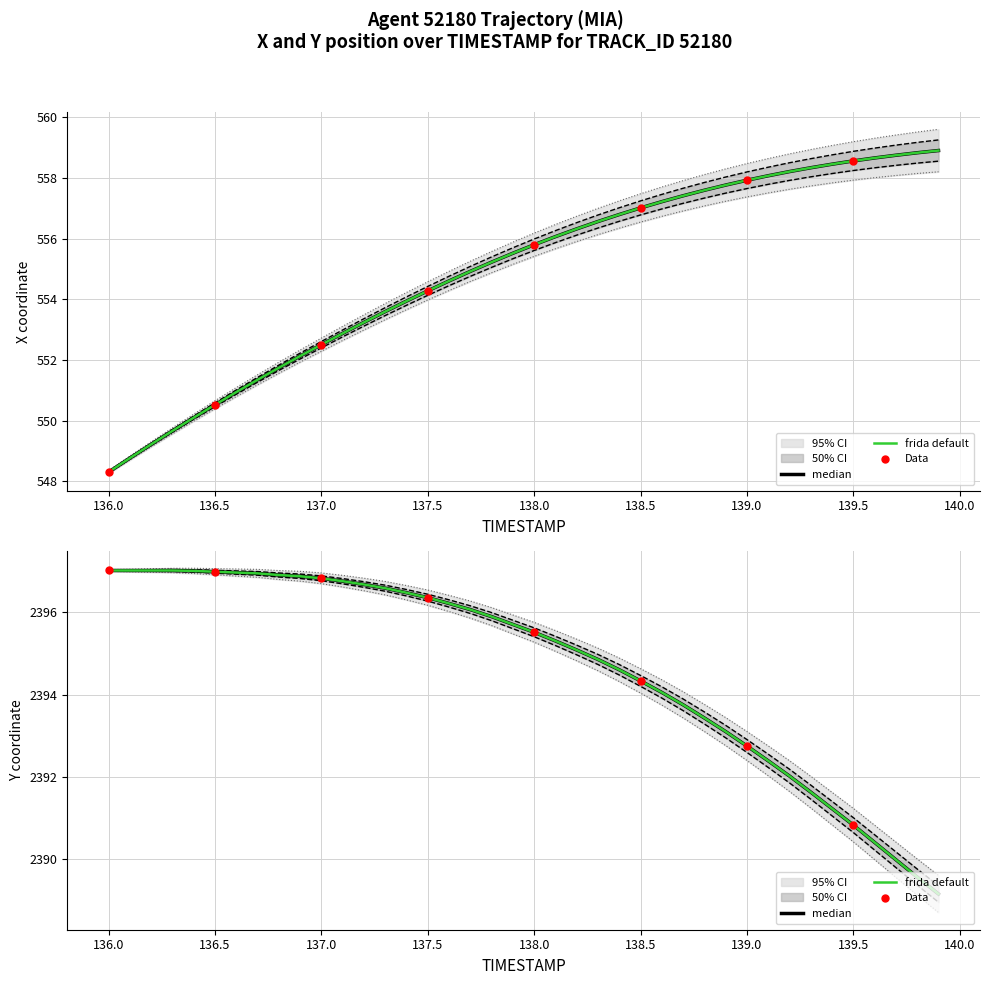

Is the value of Y at 33 greater than the value of X at 39?

Yes